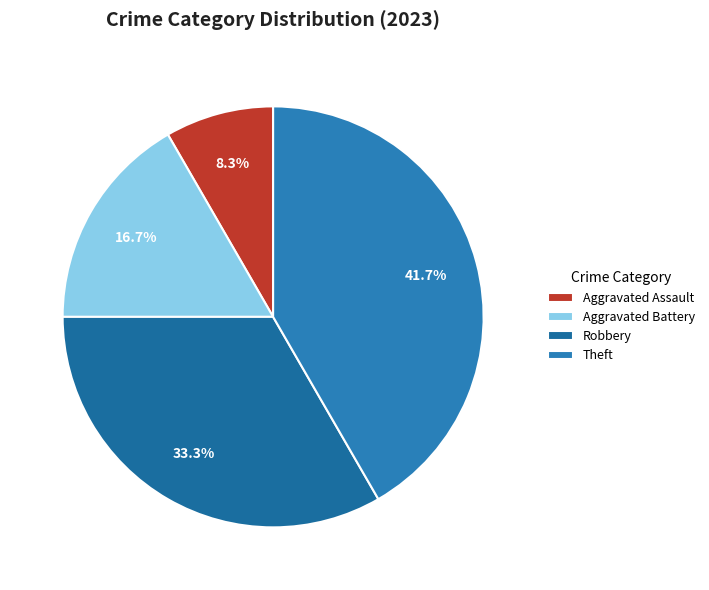

Which slice is the largest?

Theft